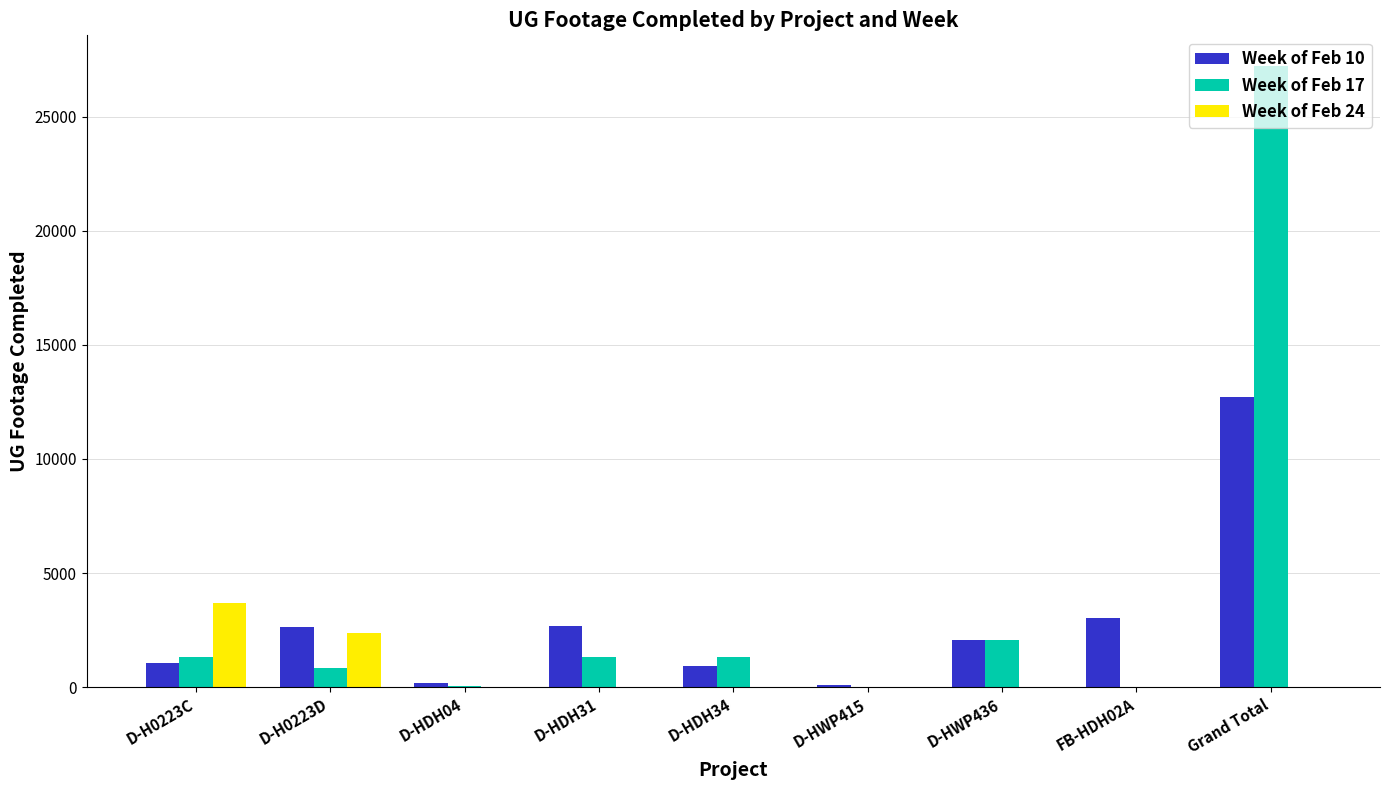

The Week of Feb 17 series shows 47888 at Grand Total. True or false?

False